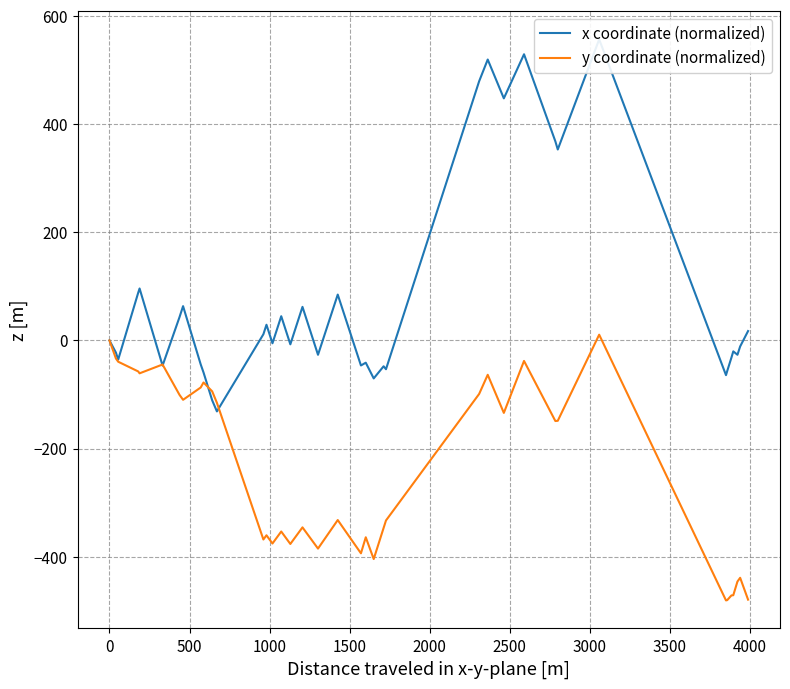

True or false: x coordinate (normalized) and y coordinate (normalized) intersect in this chart.

True